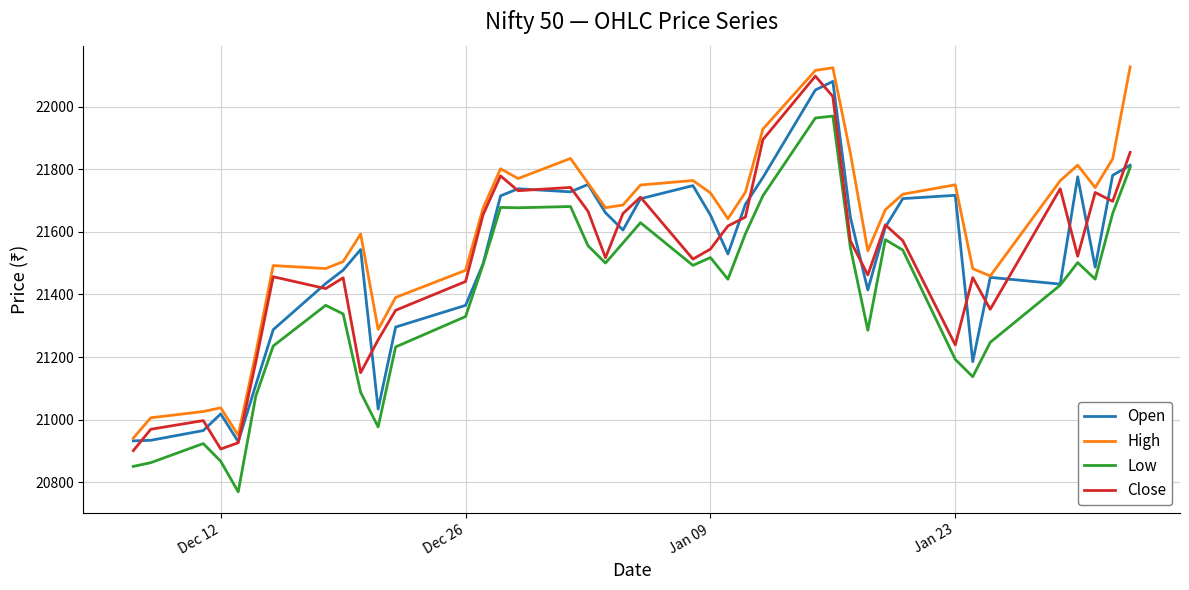

List the series in order of their peak value, lowest first.

Low, Open, Close, High